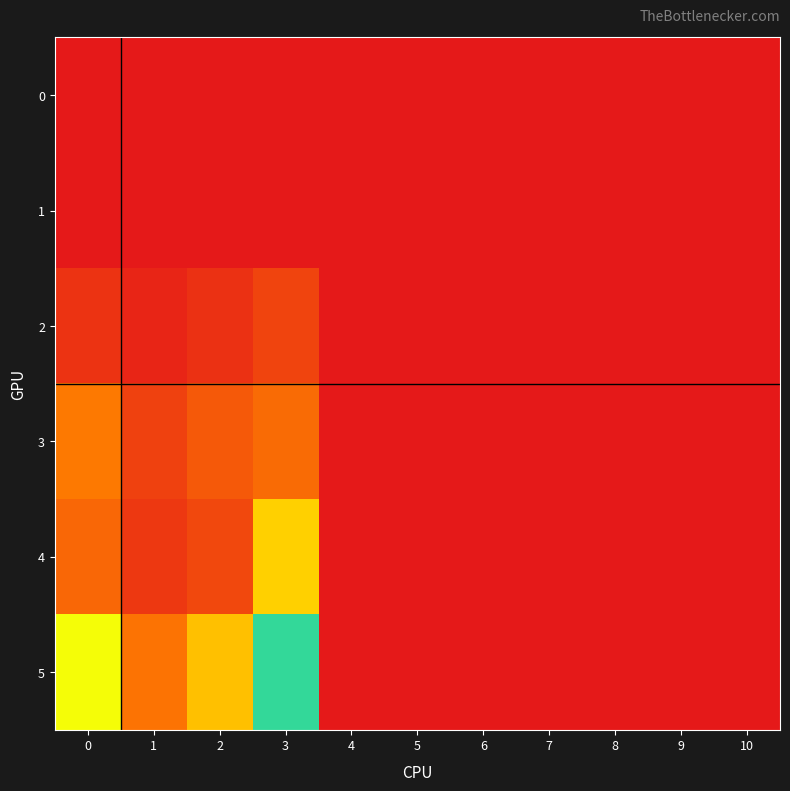

Reading left to right, transcribe all the data shown in this chart.

0: 0=0.0	1=0.0	2=0.0	3=0.0	4=0.0	5=0.0	6=0.0	7=0.0	8=0.0	9=0.0	10=0.0
1: 0=0.0	1=0.0	2=0.0	3=0.0	4=0.0	5=0.0	6=0.0	7=0.0	8=0.0	9=0.0	10=0.0
2: 0=2.5	1=1.2	2=2.2	3=4.0	4=0.0	5=0.0	6=0.0	7=0.0	8=0.0	9=0.0	10=0.0
3: 0=8.8	1=3.6	2=5.8	3=7.4	4=0.0	5=0.0	6=0.0	7=0.0	8=0.0	9=0.0	10=0.0
4: 0=7.1	1=2.9	2=4.3	3=15.2	4=0.0	5=0.0	6=0.0	7=0.0	8=0.0	9=0.0	10=0.0
5: 0=19.0	1=8.2	2=14.0	3=27.9	4=0.0	5=0.0	6=0.0	7=0.0	8=0.0	9=0.0	10=0.0